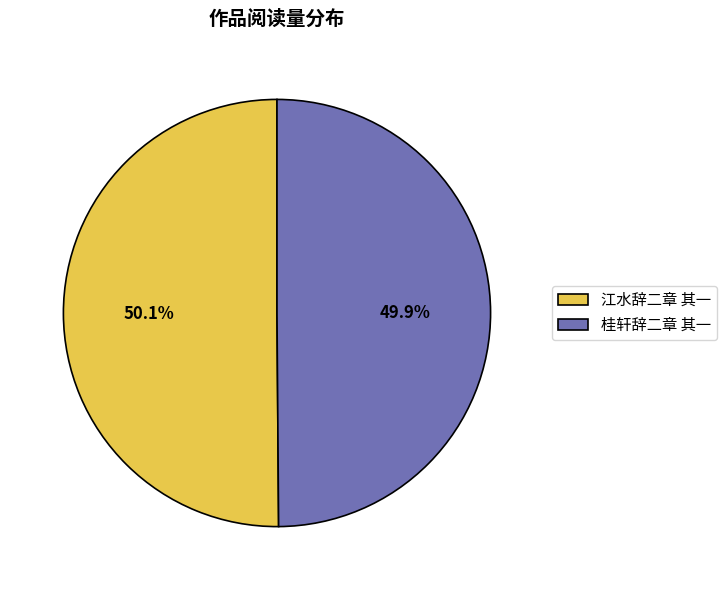

How many segments does this pie chart have?

2